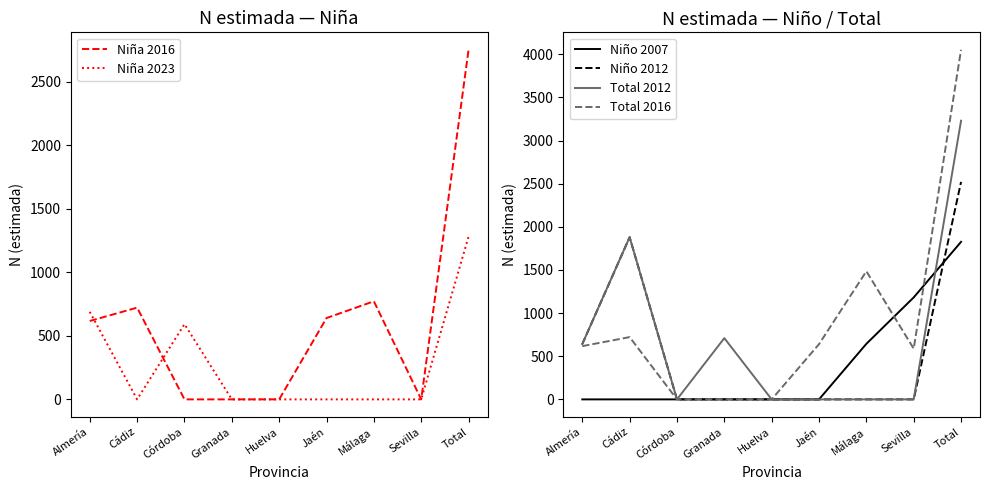

What is the difference between the highest and lowest values at Granada?

710